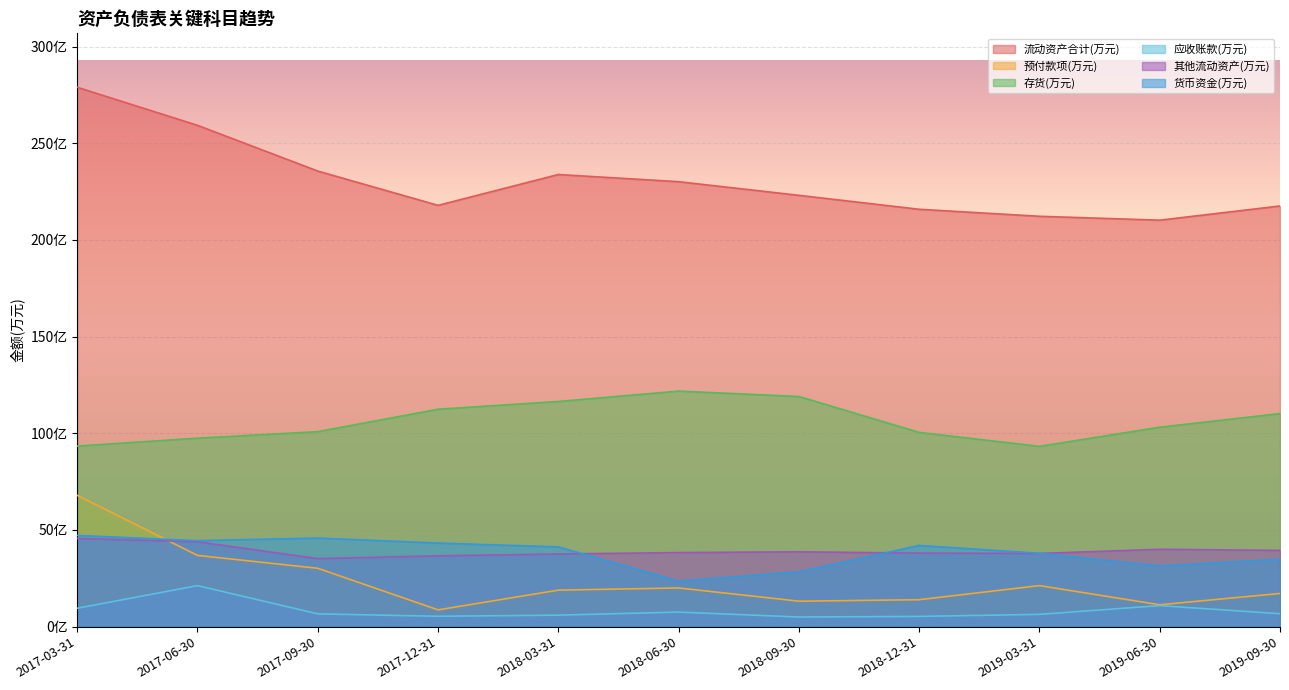

What is the sum of all 其他流动资产(万元) values?

4312654